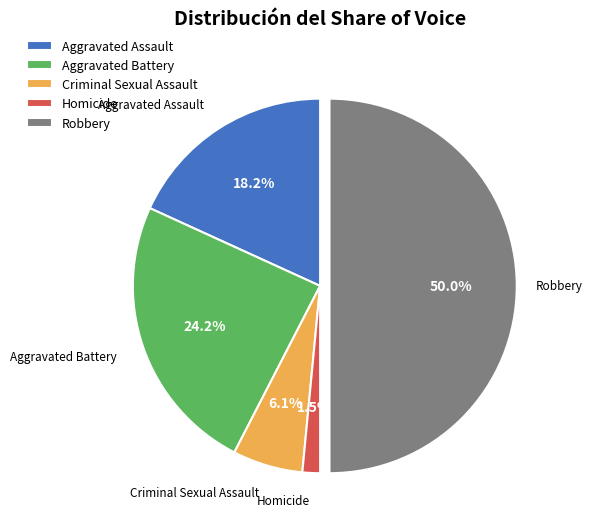

To the nearest percent, what is the difference between the largest and smallest slice percentages?

48%